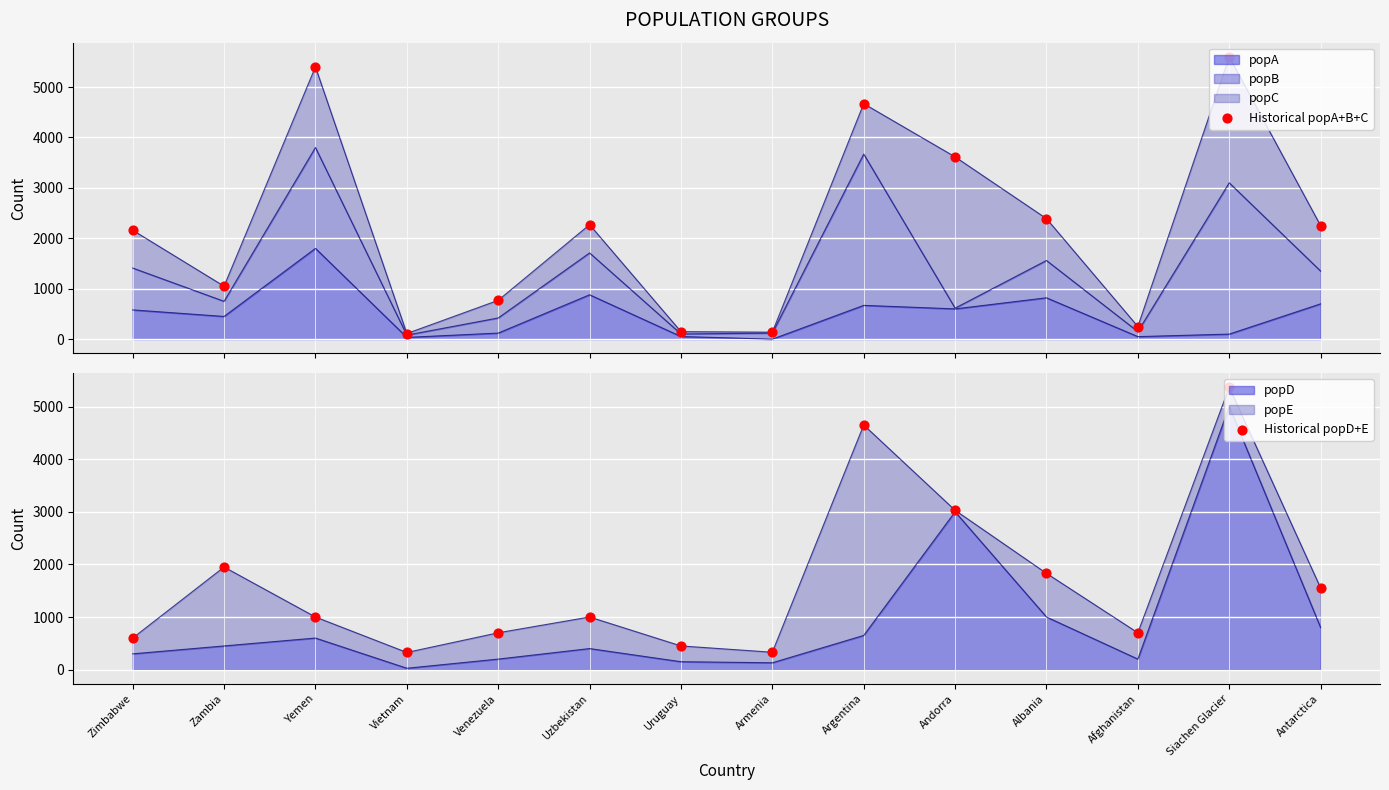

What is the total value across all series at Uruguay?

599